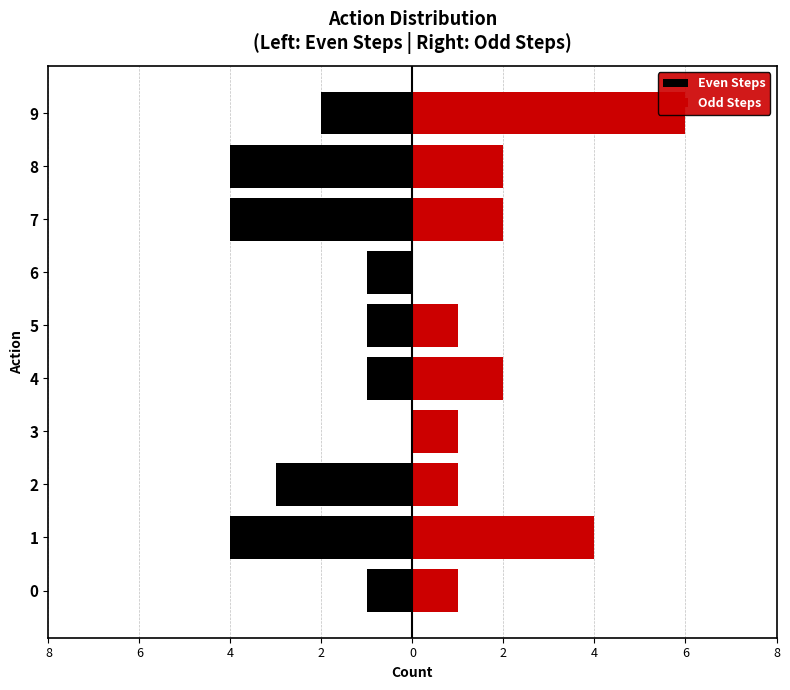

Reading left to right, extract all data points from this chart.

Even Steps: -1	-4	-3	0	-1	-1	-1	-4	-4	-2
Odd Steps: 1	4	1	1	2	1	0	2	2	6